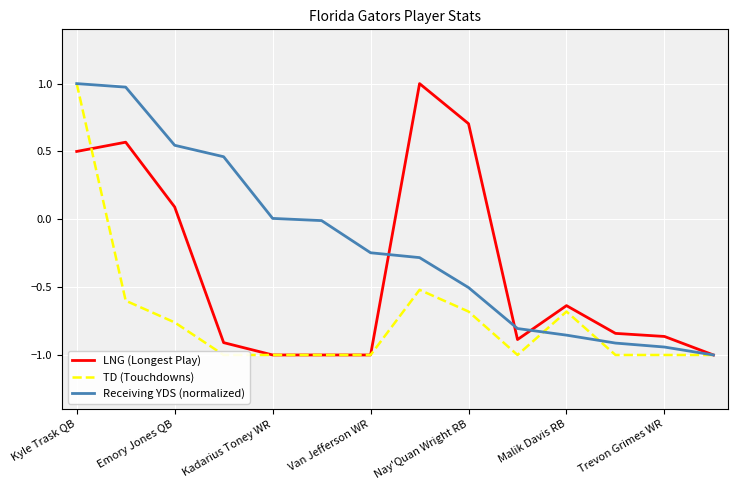

What is the highest value of the LNG (Longest Play) series?

1.0